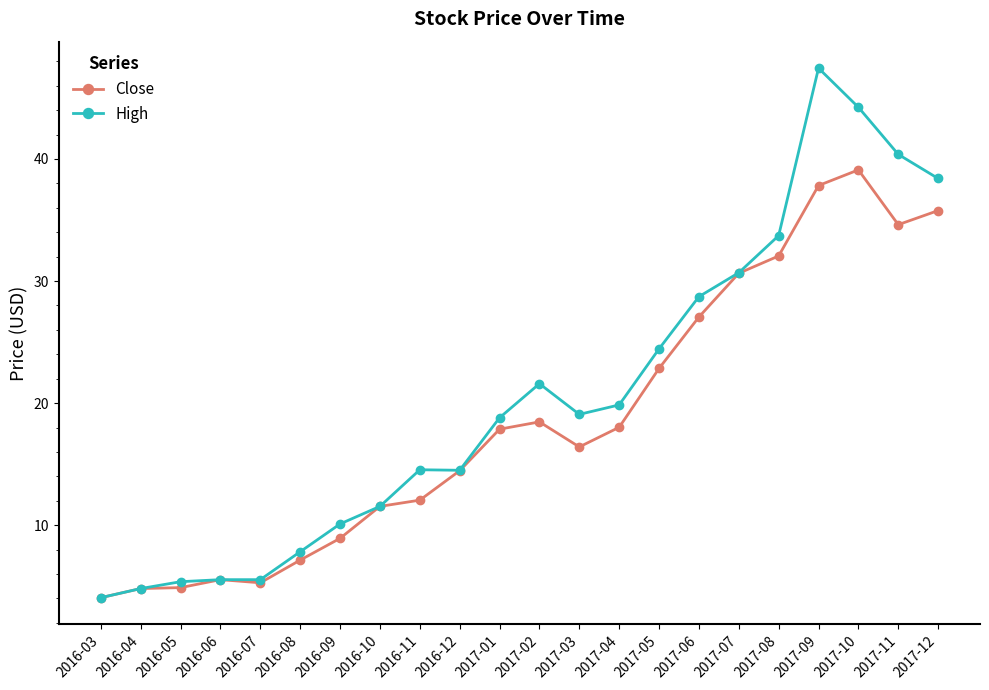

Which series has the largest range (max minus min)?

High